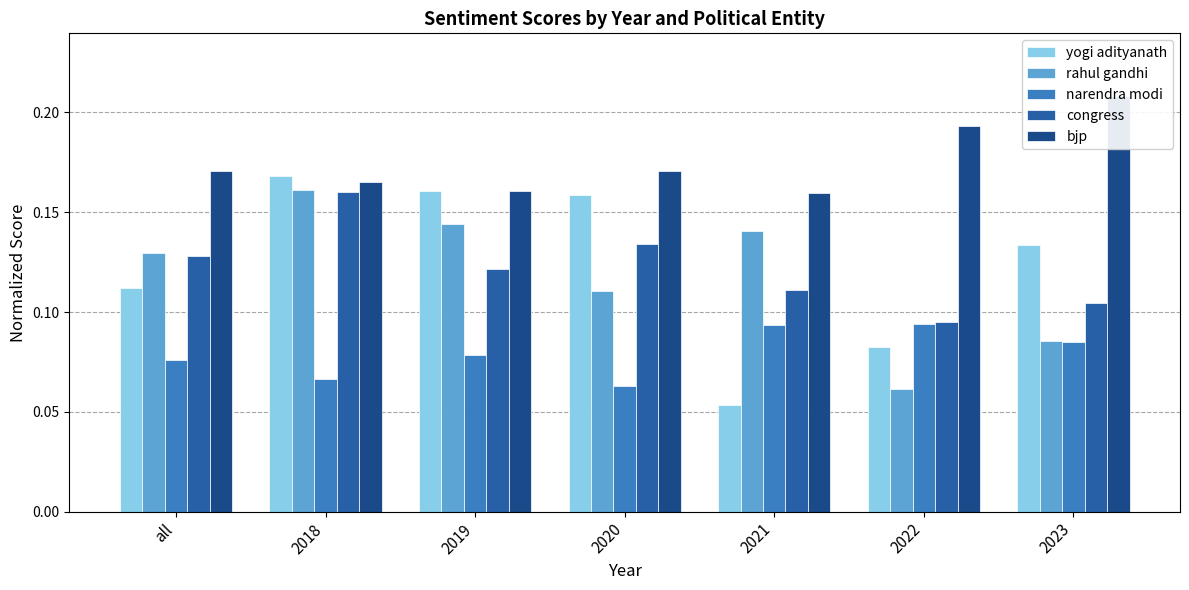

The value of narendra modi at 2022 is 0.1. True or false?

True